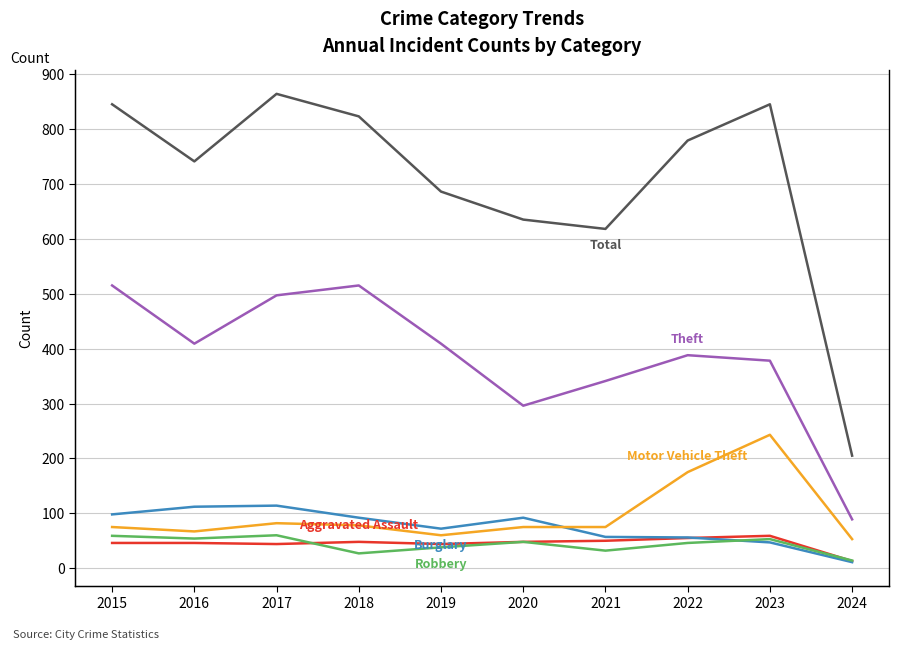

Reading left to right, extract all data points from this chart.

Aggravated Assault: 2015=46	2016=46	2017=44	2018=48	2019=44	2020=48	2021=50	2022=55	2023=59	2024=13
Burglary: 2015=98	2016=112	2017=114	2018=92	2019=72	2020=92	2021=57	2022=56	2023=47	2024=11
Motor Vehicle Theft: 2015=75	2016=67	2017=82	2018=78	2019=60	2020=75	2021=75	2022=175	2023=243	2024=53
Robbery: 2015=59	2016=54	2017=60	2018=27	2019=38	2020=48	2021=32	2022=46	2023=53	2024=14
Theft: 2015=515	2016=409	2017=497	2018=515	2019=409	2020=296	2021=341	2022=388	2023=378	2024=89
Total: 2015=845	2016=741	2017=864	2018=823	2019=686	2020=635	2021=618	2022=779	2023=845	2024=205